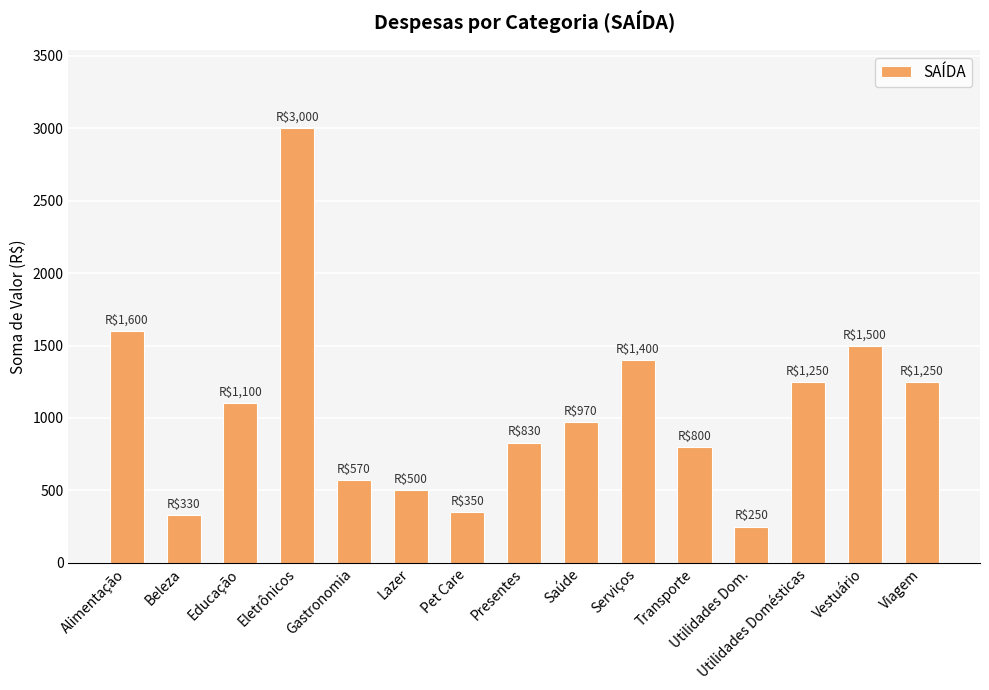

Reading right to left, extract all data points from this chart.

Viagem=1250	Vestuário=1500	Utilidades Domésticas=1250	Utilidades Dom.=250	Transporte=800	Serviços=1400	Saúde=970	Presentes=830	Pet Care=350	Lazer=500	Gastronomia=570	Eletrônicos=3000	Educação=1100	Beleza=330	Alimentação=1600